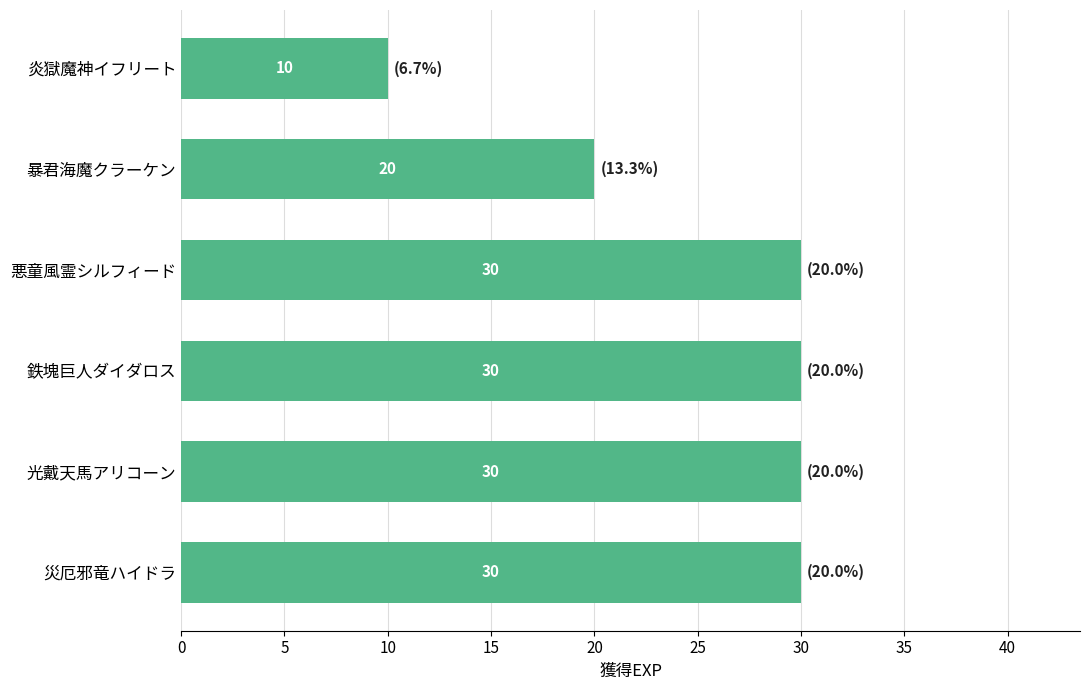

Between 炎獄魔神イフリート and 暴君海魔クラーケン, which is larger?

暴君海魔クラーケン